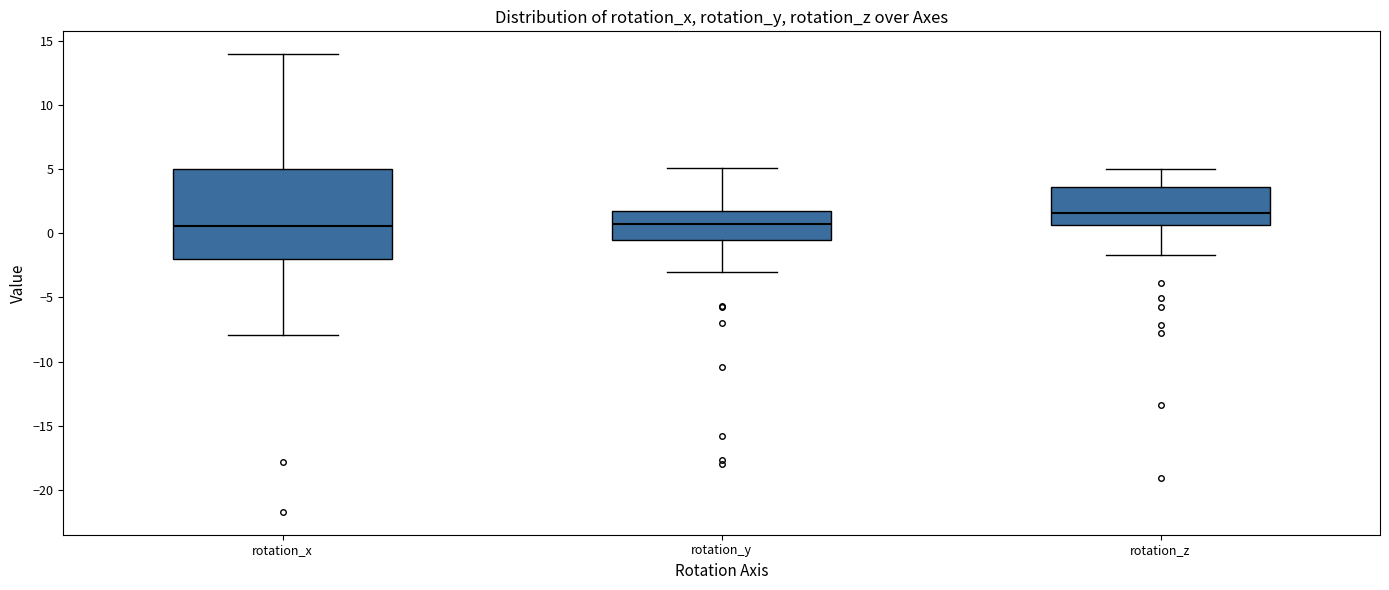

Reading left to right, transcribe this box plot: for each box, give where its median line is, the range the box spans, and where its two whiskers end, as read against the y-axis. The values are not printed on the chart, so give them approximately, as read against the axis.

rotation_x: median 0.5, box -2.0 to 5.0, whiskers -8.0 to 14.0
rotation_y: median 0.5, box -0.5 to 1.5, whiskers -3.0 to 5.0
rotation_z: median 1.5, box 0.5 to 3.5, whiskers -1.5 to 5.0